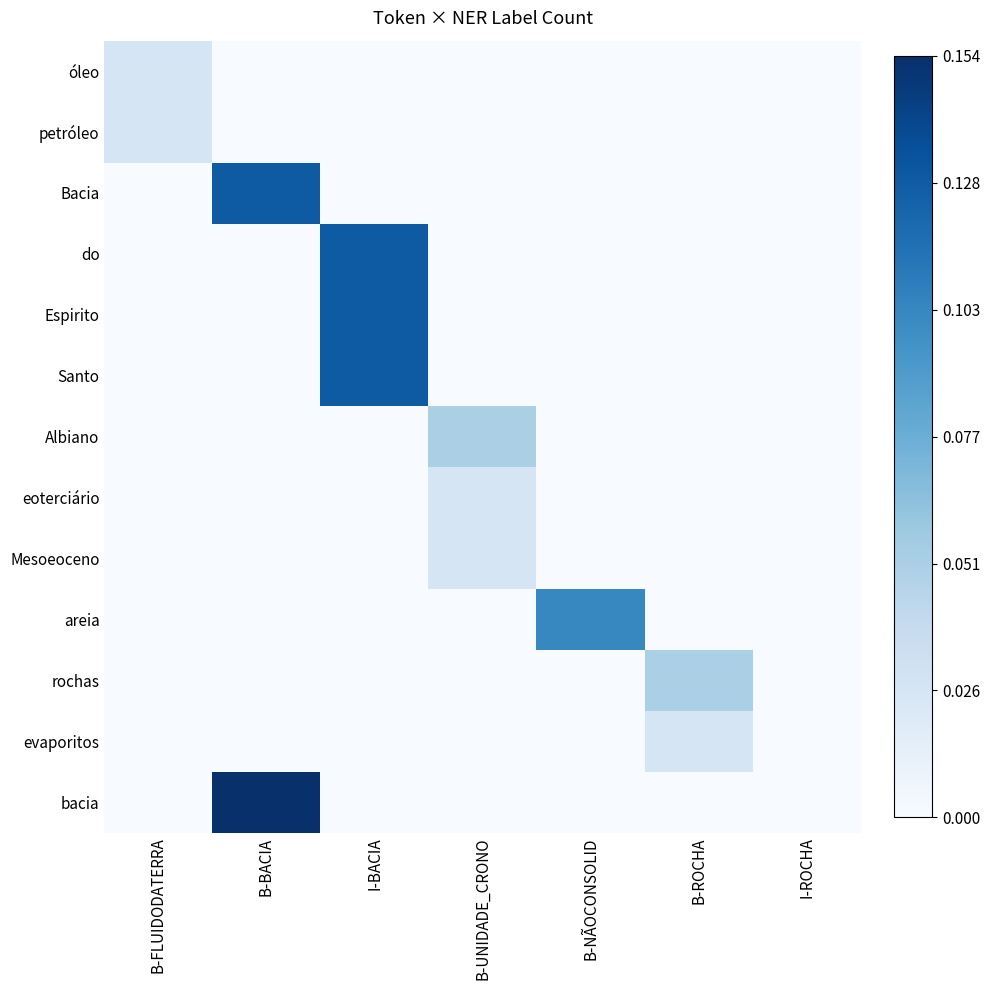

Reading right to left, extract all data points from this chart.

óleo: I-ROCHA=0.0	B-ROCHA=0.0	B-NÃOCONSOLID=0.0	B-UNIDADE_CRONO=0.0	I-BACIA=0.0	B-BACIA=0.0	B-FLUIDODATERRA=0.0
petróleo: I-ROCHA=0.0	B-ROCHA=0.0	B-NÃOCONSOLID=0.0	B-UNIDADE_CRONO=0.0	I-BACIA=0.0	B-BACIA=0.0	B-FLUIDODATERRA=0.0
Bacia: I-ROCHA=0.0	B-ROCHA=0.0	B-NÃOCONSOLID=0.0	B-UNIDADE_CRONO=0.0	I-BACIA=0.0	B-BACIA=0.1	B-FLUIDODATERRA=0.0
do: I-ROCHA=0.0	B-ROCHA=0.0	B-NÃOCONSOLID=0.0	B-UNIDADE_CRONO=0.0	I-BACIA=0.1	B-BACIA=0.0	B-FLUIDODATERRA=0.0
Espirito: I-ROCHA=0.0	B-ROCHA=0.0	B-NÃOCONSOLID=0.0	B-UNIDADE_CRONO=0.0	I-BACIA=0.1	B-BACIA=0.0	B-FLUIDODATERRA=0.0
Santo: I-ROCHA=0.0	B-ROCHA=0.0	B-NÃOCONSOLID=0.0	B-UNIDADE_CRONO=0.0	I-BACIA=0.1	B-BACIA=0.0	B-FLUIDODATERRA=0.0
Albiano: I-ROCHA=0.0	B-ROCHA=0.0	B-NÃOCONSOLID=0.0	B-UNIDADE_CRONO=0.1	I-BACIA=0.0	B-BACIA=0.0	B-FLUIDODATERRA=0.0
eoterciário: I-ROCHA=0.0	B-ROCHA=0.0	B-NÃOCONSOLID=0.0	B-UNIDADE_CRONO=0.0	I-BACIA=0.0	B-BACIA=0.0	B-FLUIDODATERRA=0.0
Mesoeoceno: I-ROCHA=0.0	B-ROCHA=0.0	B-NÃOCONSOLID=0.0	B-UNIDADE_CRONO=0.0	I-BACIA=0.0	B-BACIA=0.0	B-FLUIDODATERRA=0.0
areia: I-ROCHA=0.0	B-ROCHA=0.0	B-NÃOCONSOLID=0.1	B-UNIDADE_CRONO=0.0	I-BACIA=0.0	B-BACIA=0.0	B-FLUIDODATERRA=0.0
rochas: I-ROCHA=0.0	B-ROCHA=0.1	B-NÃOCONSOLID=0.0	B-UNIDADE_CRONO=0.0	I-BACIA=0.0	B-BACIA=0.0	B-FLUIDODATERRA=0.0
evaporitos: I-ROCHA=0.0	B-ROCHA=0.0	B-NÃOCONSOLID=0.0	B-UNIDADE_CRONO=0.0	I-BACIA=0.0	B-BACIA=0.0	B-FLUIDODATERRA=0.0
bacia: I-ROCHA=0.0	B-ROCHA=0.0	B-NÃOCONSOLID=0.0	B-UNIDADE_CRONO=0.0	I-BACIA=0.0	B-BACIA=0.2	B-FLUIDODATERRA=0.0